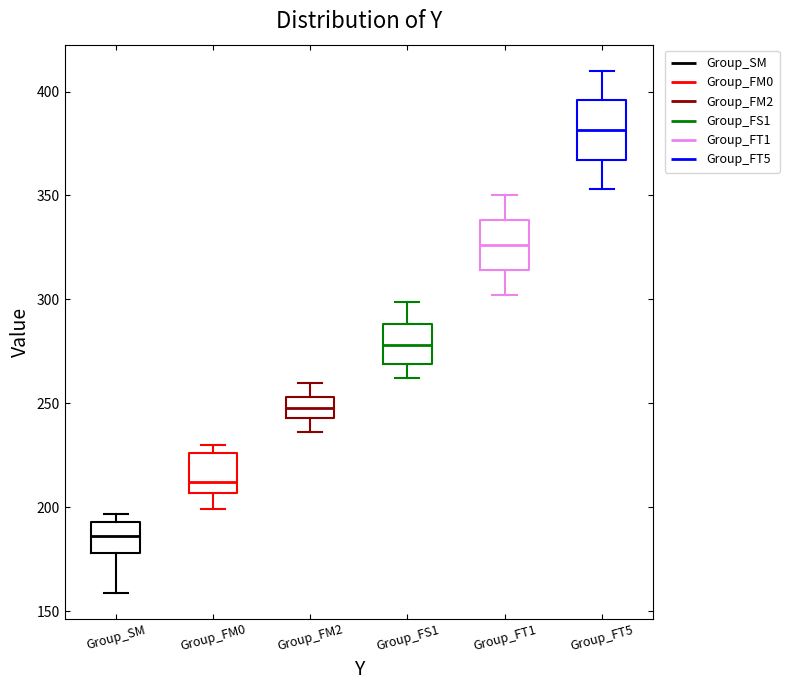

Where does the median line of the box for Group_FS1 sit on the y-axis? The values are not printed on the chart, so give them approximately, as read against the axis.

280